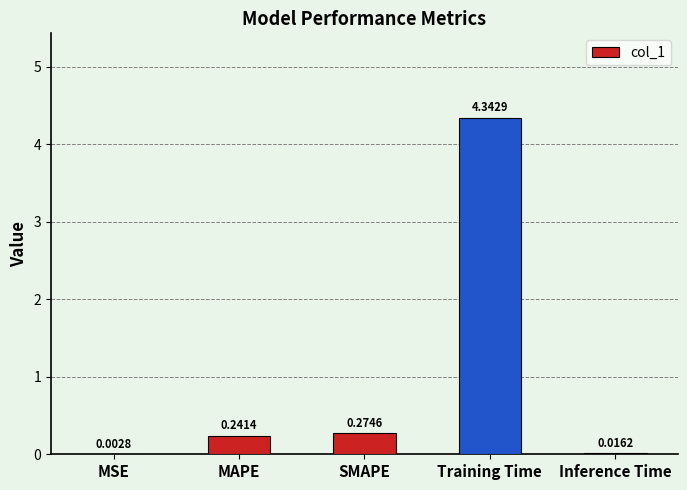

Which category has the highest value across all series?

Training Time